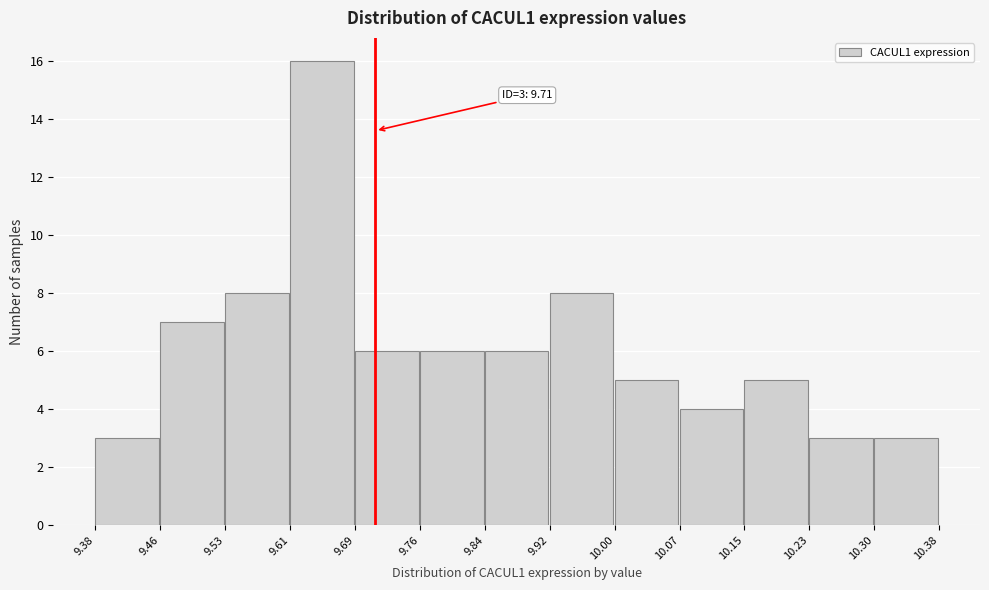

Which range on the x-axis has the tallest bar?

9.61 to 9.69